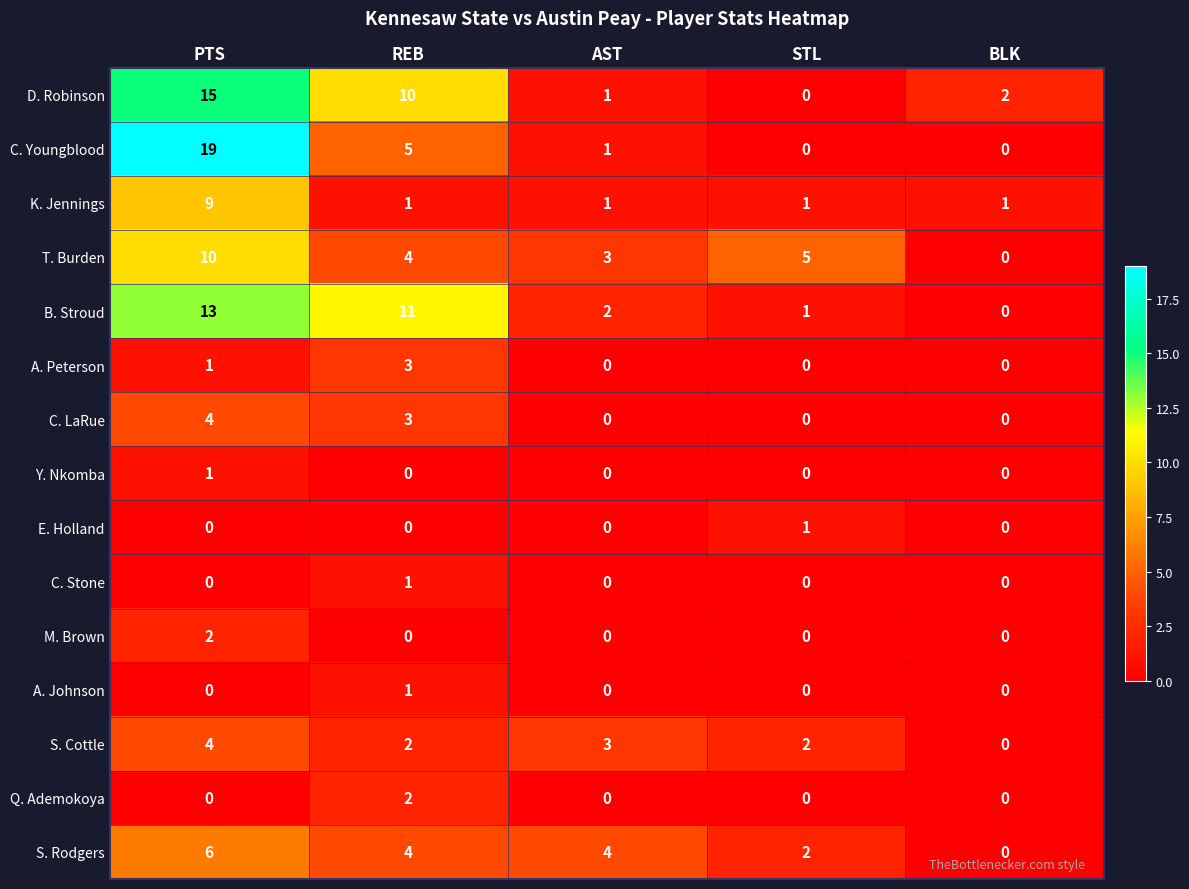

Count the number of categories in the chart.

5